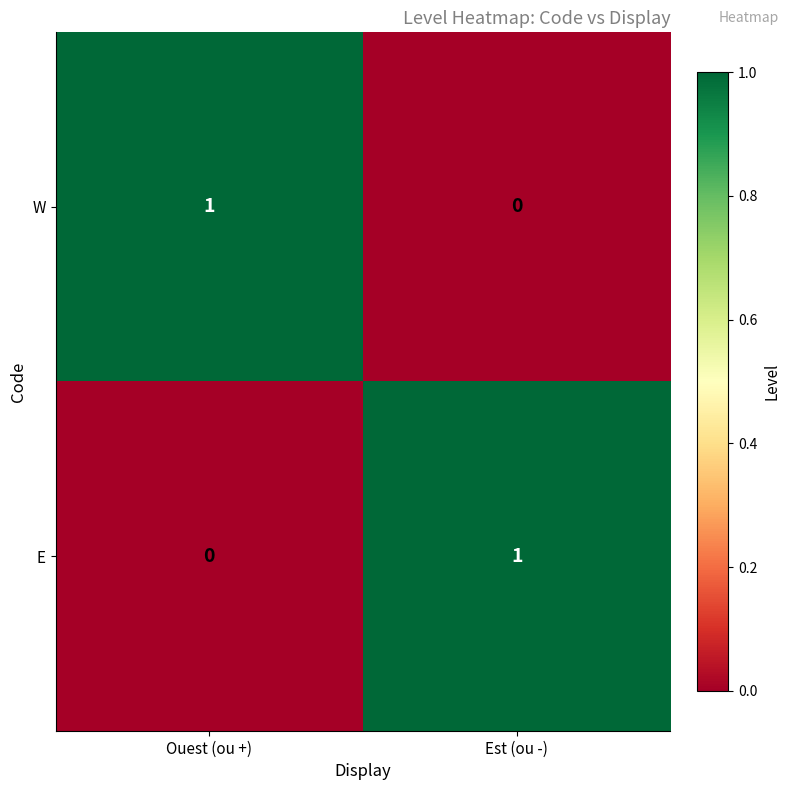

At which label does E reach its minimum?

Ouest (ou +)